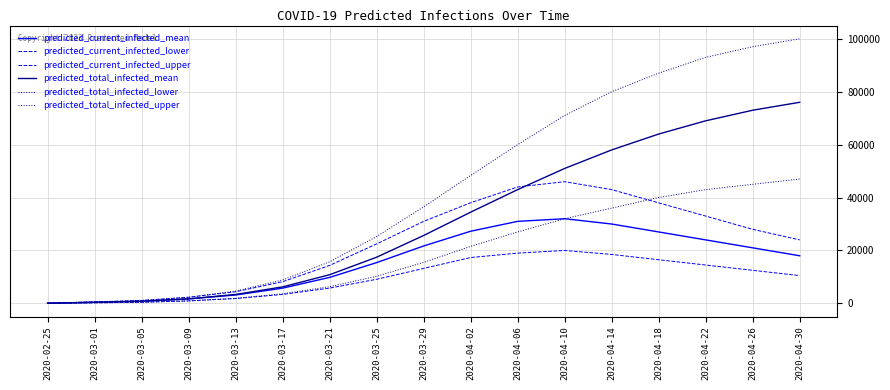

Does the chart have visible grid lines?

Yes